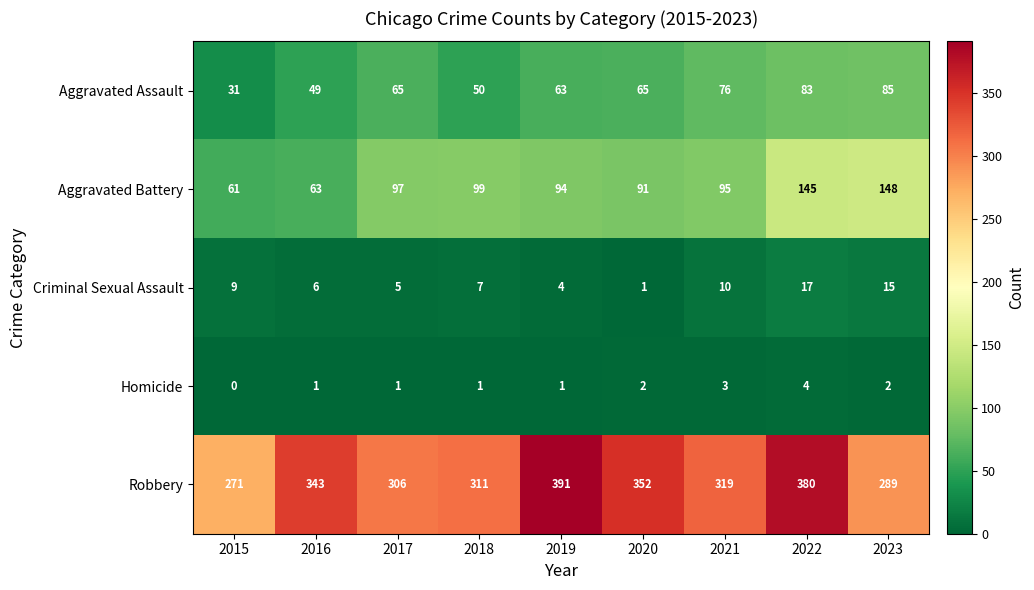

At which label does Criminal Sexual Assault reach its minimum?

2020